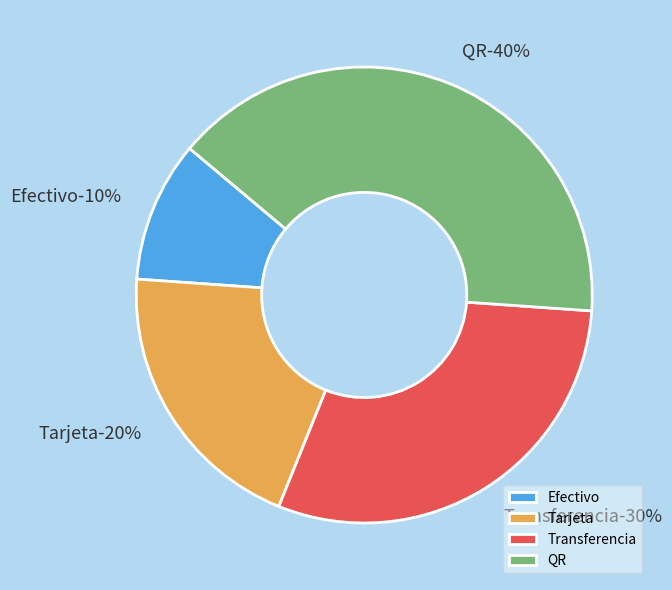

Do Efectivo and Transferencia together represent more than half of the pie?

No